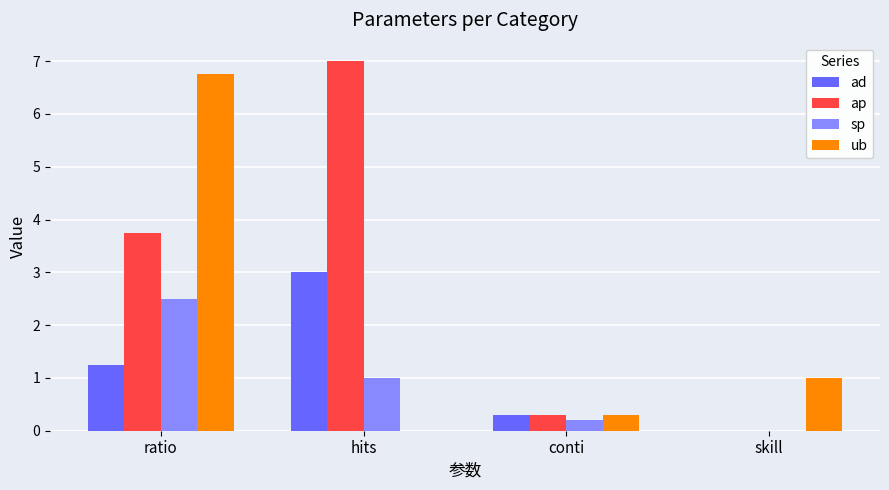

Does the chart contain stacked bars?

No